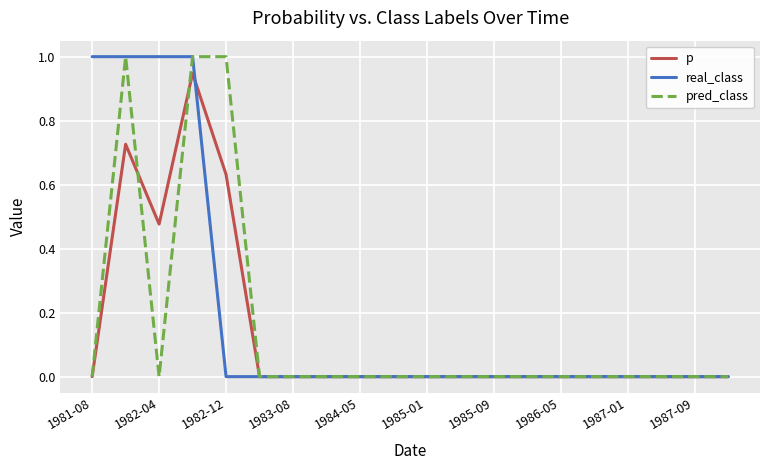

Which series has the largest total across all categories?

real_class